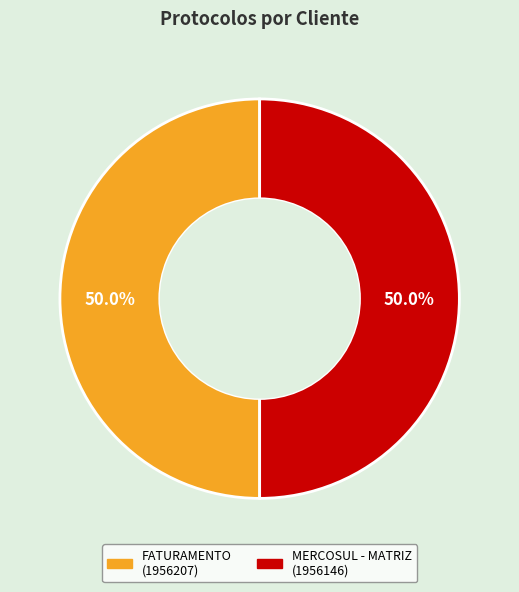

How many slices are in this pie chart?

2